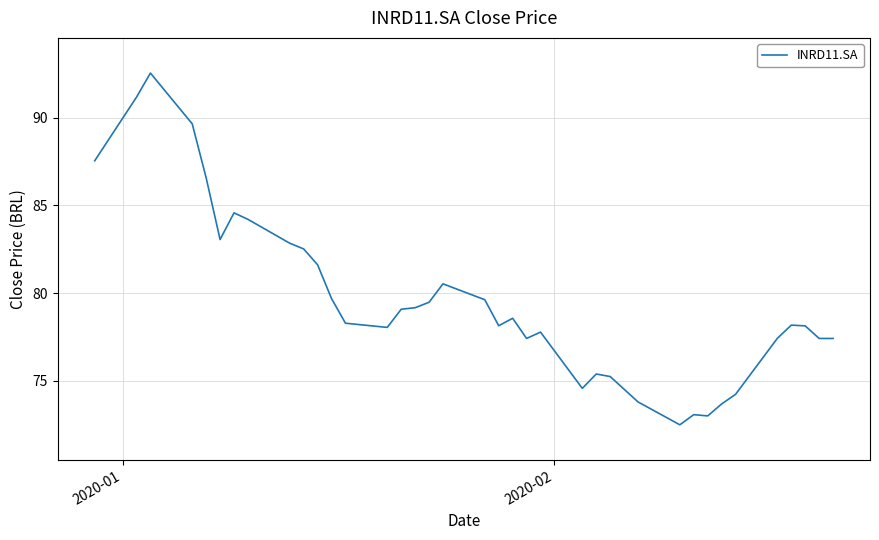

How many categories are shown in the chart?

38